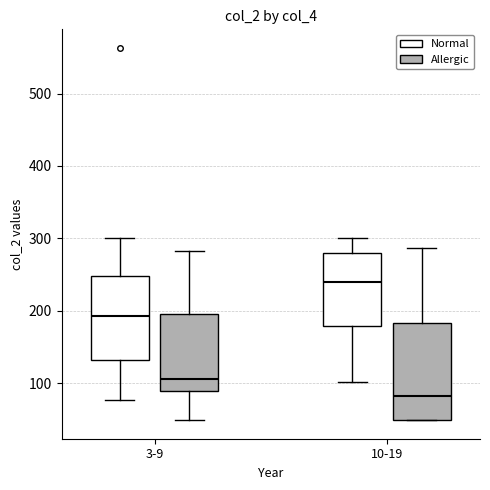

Reading left to right, read every box against the y-axis: the position of its median line, the range the box covers, and the ends of its whiskers. The values are not printed on the chart, so give them approximately, as read against the axis.

3-9 (Normal): median 190, box 130 to 250, whiskers 80 to 300
3-9 (Allergic): median 110, box 90 to 200, whiskers 50 to 280
10-19 (Normal): median 240, box 180 to 280, whiskers 100 to 300
10-19 (Allergic): median 80, box 50 to 180, whiskers 50 to 290